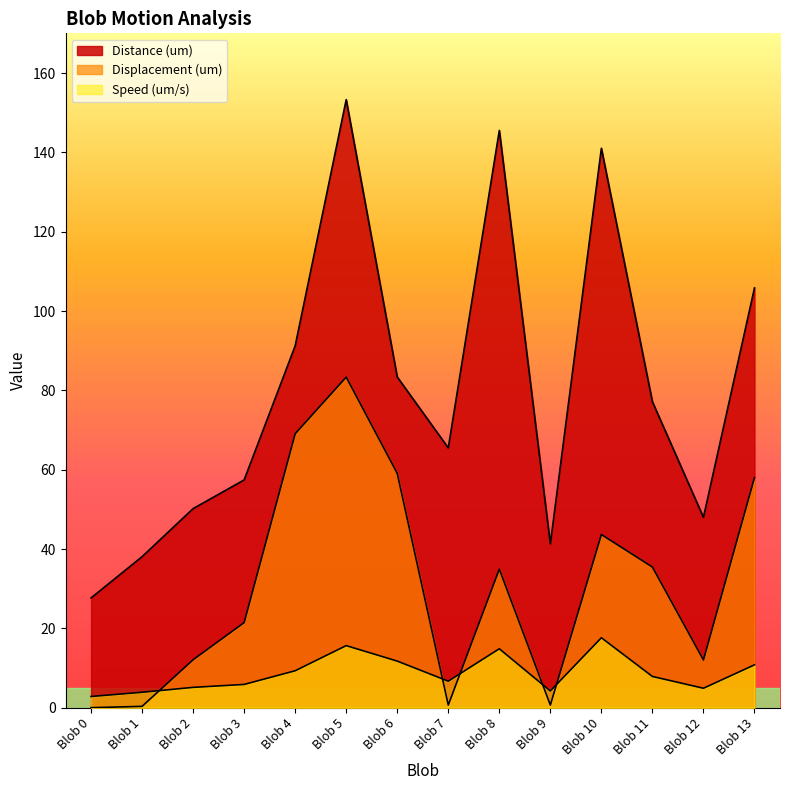

At which category is the sum across all series the highest?

Blob 5